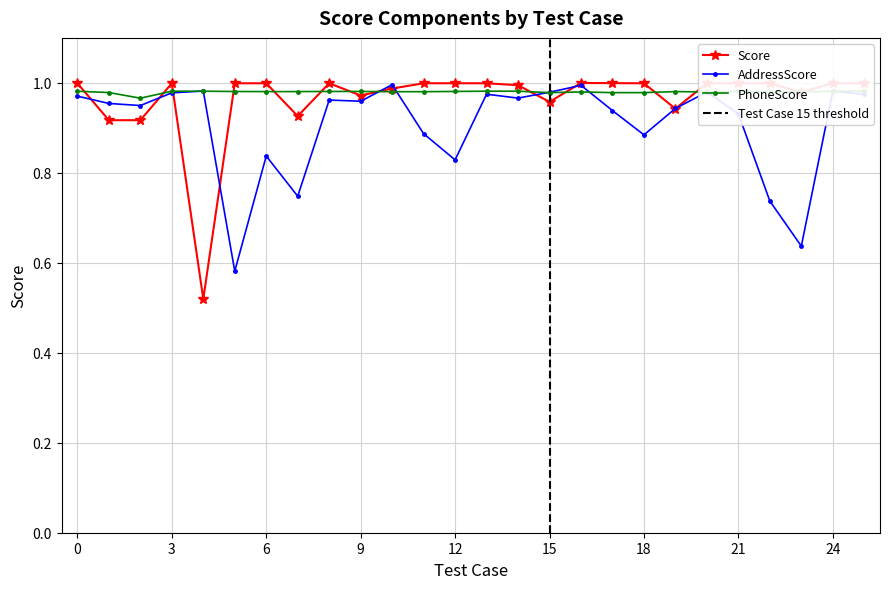

How many interior local valleys (lower than both neighbors) does the data have?

6